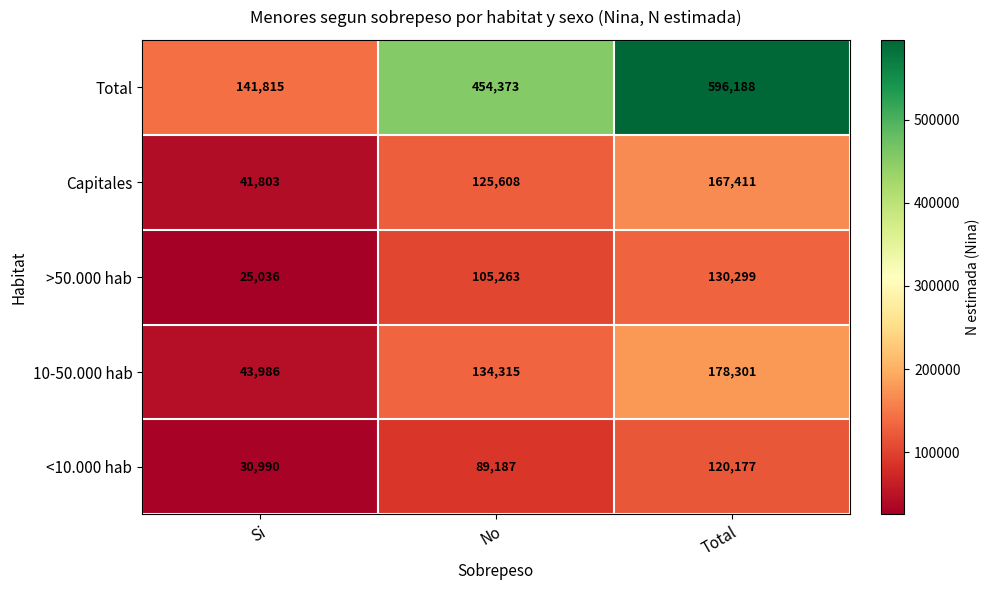

What is the difference between the 10-50.000 hab values at Si and Total?

134315